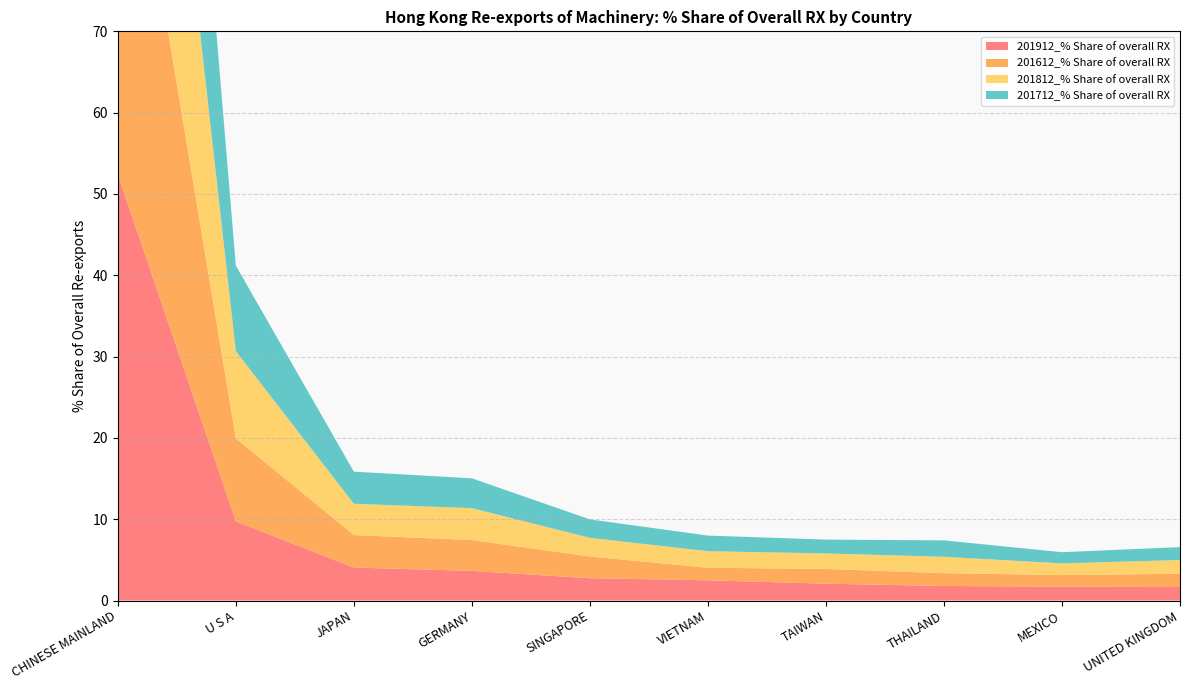

Reading right to left, list all the values displayed in this chart.

201912_% Share of overall RX: UNITED KINGDOM=1.7	MEXICO=1.7	THAILAND=1.8	TAIWAN=2.1	VIETNAM=2.5	SINGAPORE=2.7	GERMANY=3.6	JAPAN=4.1	U S A=9.7	CHINESE MAINLAND=52.4
201612_% Share of overall RX: UNITED KINGDOM=1.6	MEXICO=1.4	THAILAND=1.6	TAIWAN=1.8	VIETNAM=1.5	SINGAPORE=2.7	GERMANY=3.8	JAPAN=4.0	U S A=10.2	CHINESE MAINLAND=54.7
201812_% Share of overall RX: UNITED KINGDOM=1.7	MEXICO=1.4	THAILAND=2.0	TAIWAN=1.9	VIETNAM=2.0	SINGAPORE=2.3	GERMANY=3.9	JAPAN=3.8	U S A=10.7	CHINESE MAINLAND=53.0
201712_% Share of overall RX: UNITED KINGDOM=1.6	MEXICO=1.4	THAILAND=2.0	TAIWAN=1.7	VIETNAM=1.9	SINGAPORE=2.3	GERMANY=3.7	JAPAN=4.0	U S A=10.5	CHINESE MAINLAND=55.1